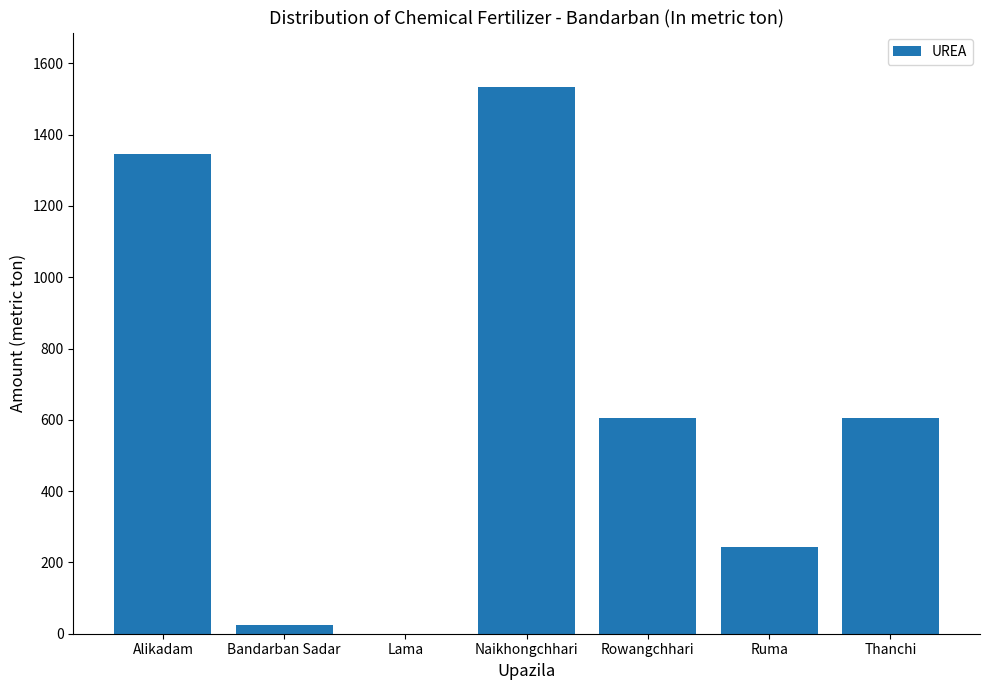

What is the sum of all values?

4355